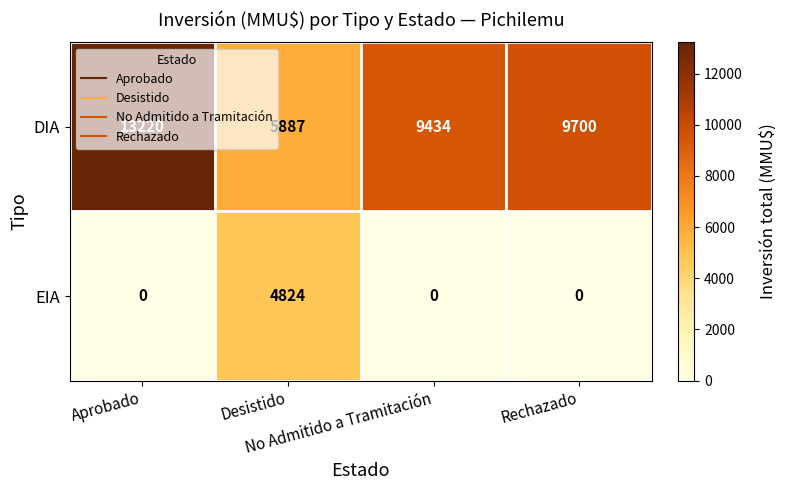

What is the highest value of the EIA series?

4824